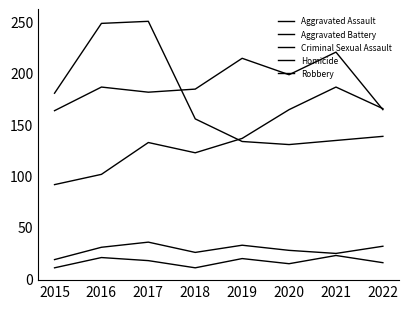

Reading left to right, list all the values displayed in this chart.

Aggravated Assault: 2015=91	2016=101	2017=132	2018=122	2019=136	2020=164	2021=186	2022=165
Aggravated Battery: 2015=163	2016=186	2017=181	2018=184	2019=214	2020=198	2021=220	2022=164
Criminal Sexual Assault: 2015=18	2016=30	2017=35	2018=25	2019=32	2020=27	2021=24	2022=31
Homicide: 2015=10	2016=20	2017=17	2018=10	2019=19	2020=14	2021=22	2022=15
Robbery: 2015=180	2016=248	2017=250	2018=155	2019=133	2020=130	2021=134	2022=138